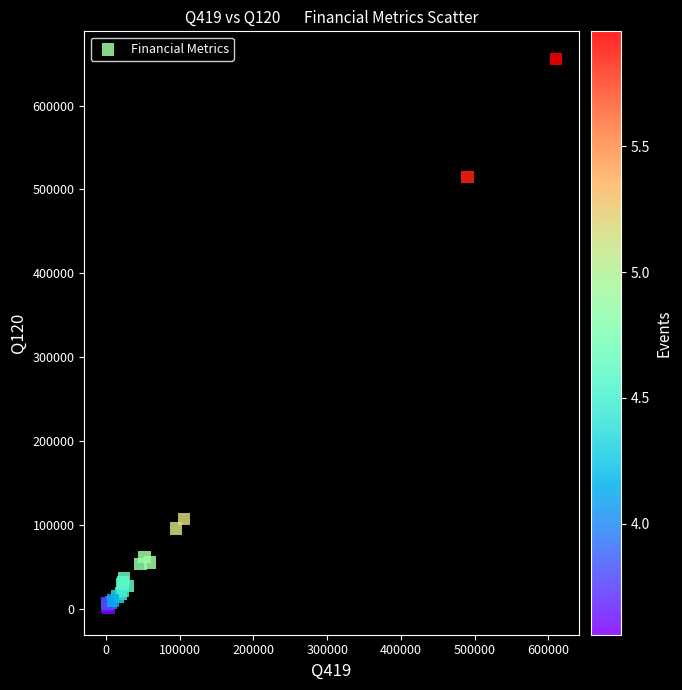

What Y value in the scatter plot is closest to 328688?

514615.6